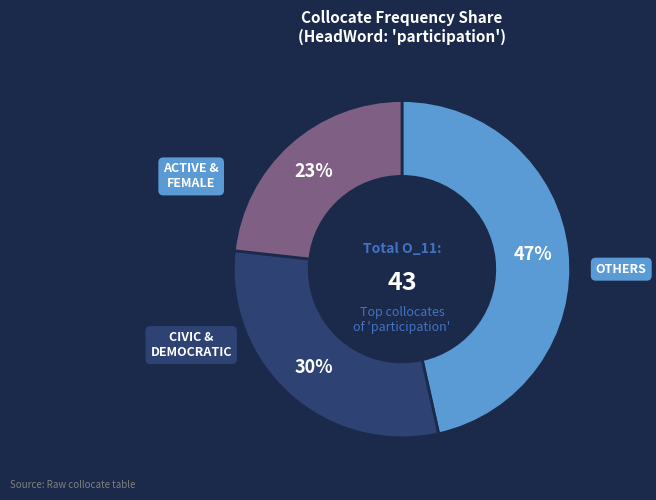

Does any single category account for the majority?

No